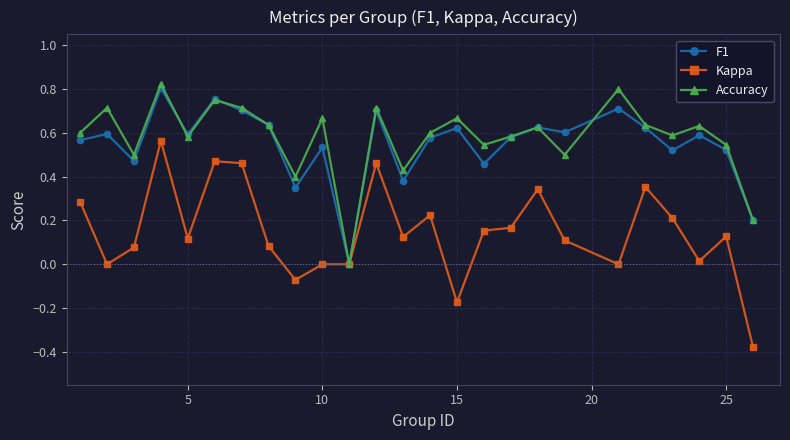

Which series has the largest range (max minus min)?

Kappa